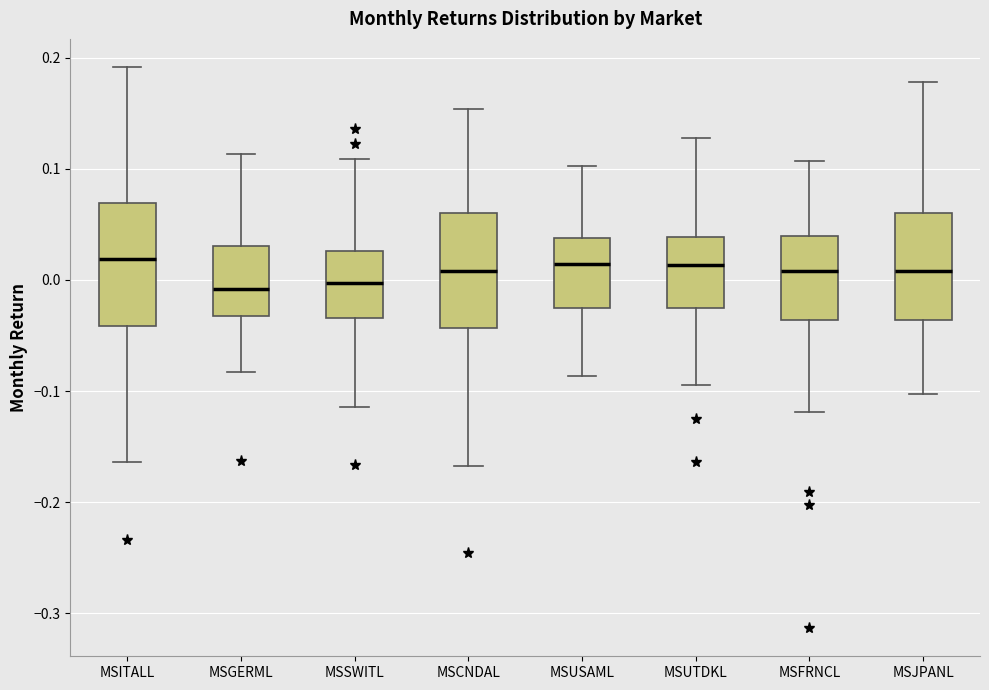

Reading left to right, transcribe this box plot: for each box, give where its median line is, the range the box spans, and where its two whiskers end, as read against the y-axis. The values are not printed on the chart, so give them approximately, as read against the axis.

MSITALL: median 0.02, box -0.04 to 0.07, whiskers -0.16 to 0.19
MSGERML: median -0.01, box -0.03 to 0.03, whiskers -0.08 to 0.11
MSSWITL: median 0.00, box -0.03 to 0.03, whiskers -0.11 to 0.11
MSCNDAL: median 0.01, box -0.04 to 0.06, whiskers -0.17 to 0.15
MSUSAML: median 0.01, box -0.03 to 0.04, whiskers -0.09 to 0.10
MSUTDKL: median 0.01, box -0.03 to 0.04, whiskers -0.09 to 0.13
MSFRNCL: median 0.01, box -0.04 to 0.04, whiskers -0.12 to 0.11
MSJPANL: median 0.01, box -0.04 to 0.06, whiskers -0.10 to 0.18